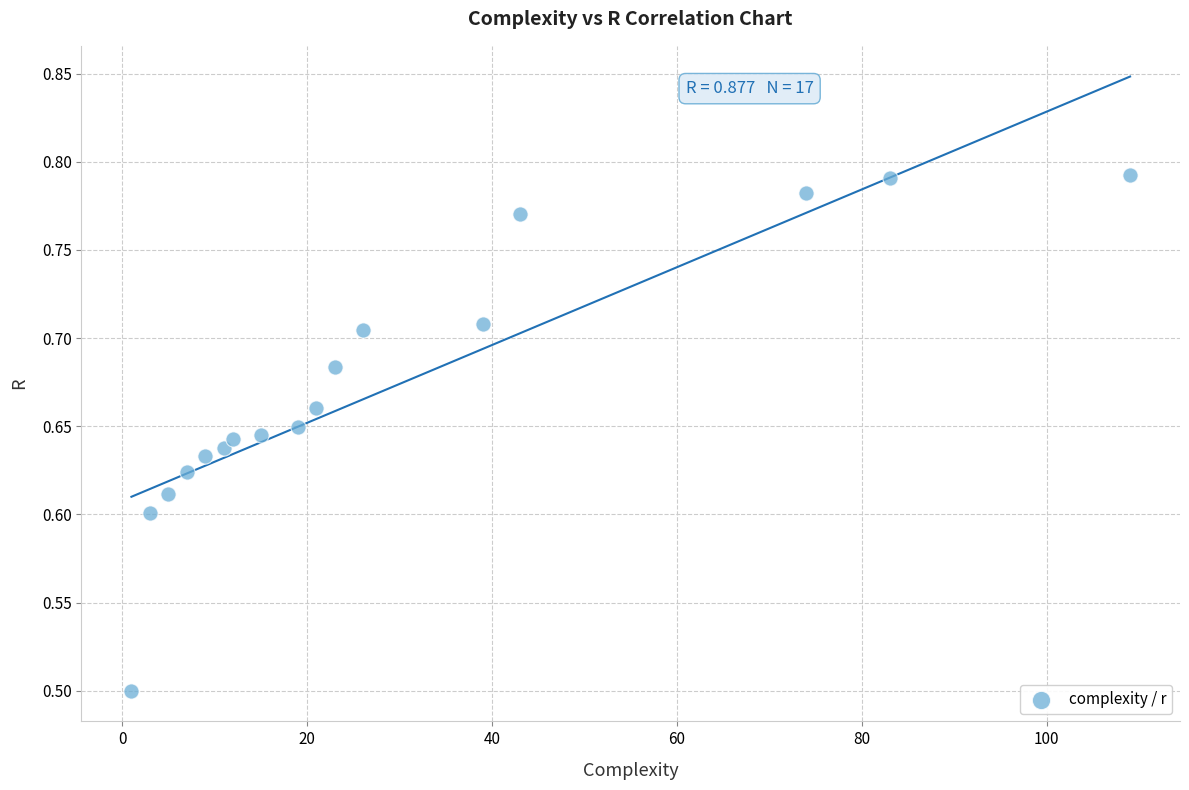

What Y value in the scatter plot is closest to 0?

0.5